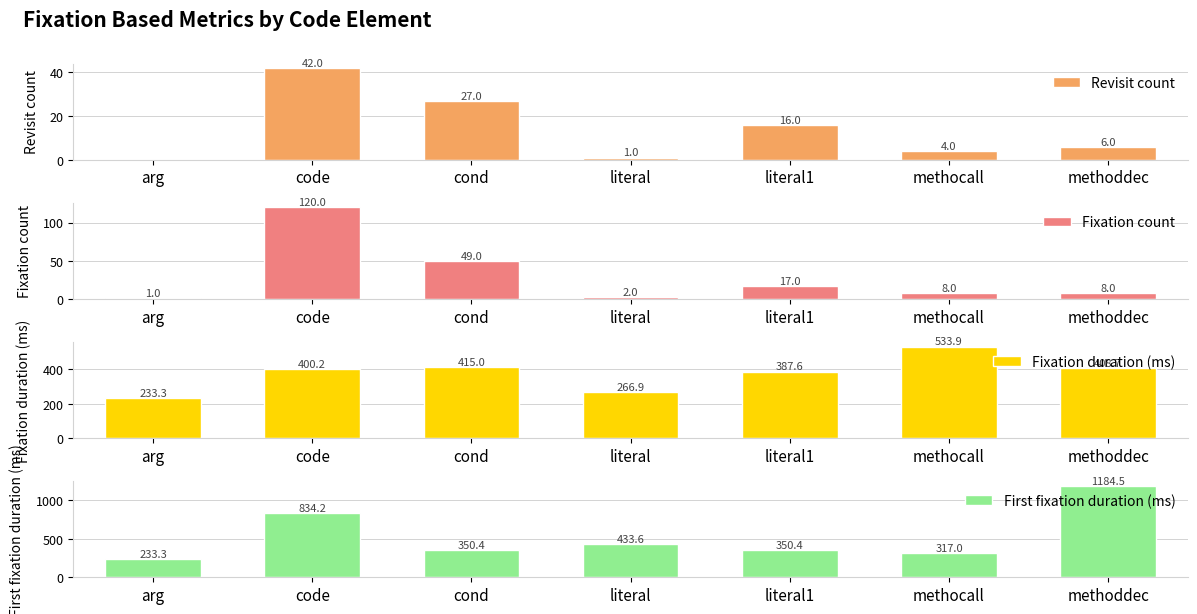

At cond, list the series in order from largest to smallest.

Fixation duration (ms), First fixation duration (ms), Fixation count, Revisit count